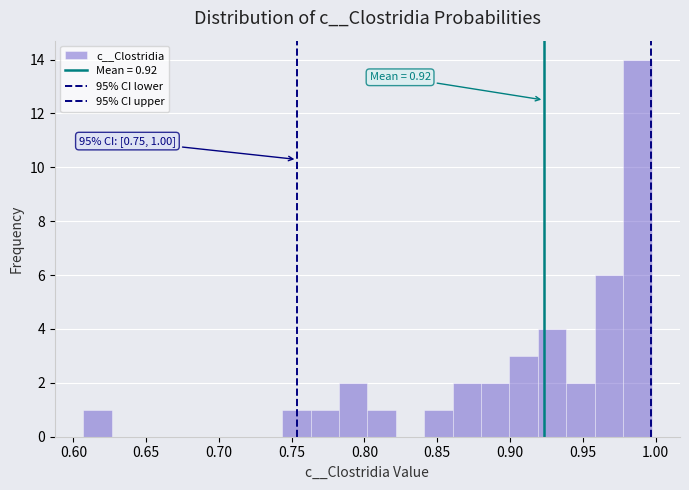

Around what value on the x-axis is the tallest bar? Give the approximate position of its centre, as read against the axis.

0.990